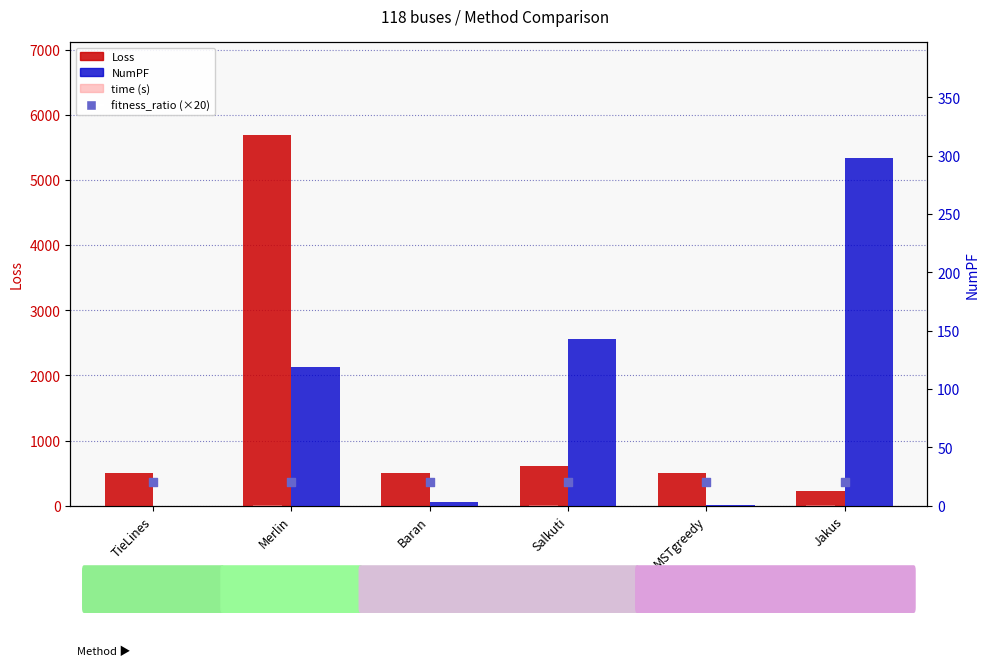

At how many categories does at least one series exceed 2588?

1